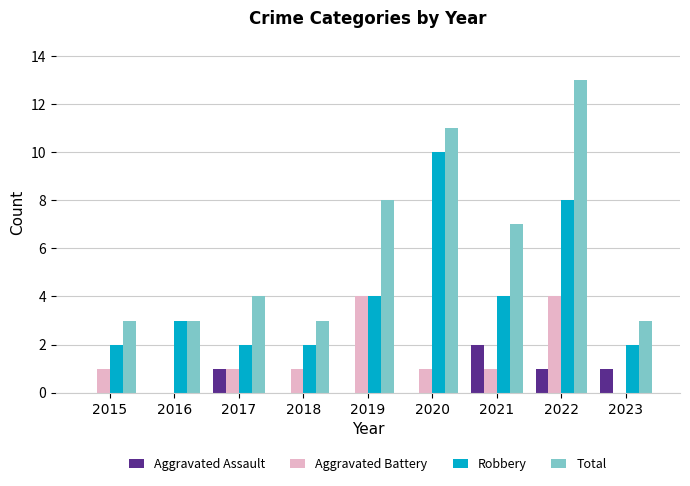

What are all the series names shown in the legend?

Aggravated Assault, Aggravated Battery, Robbery, Total